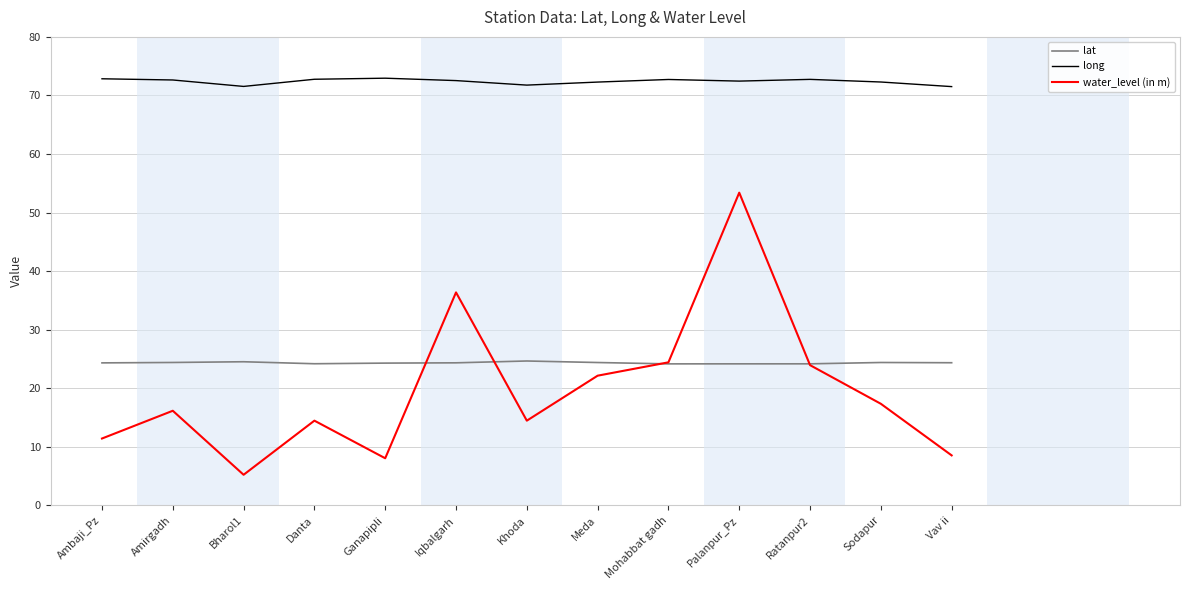

At which label does water_level (in m) reach its minimum?

Bharol1